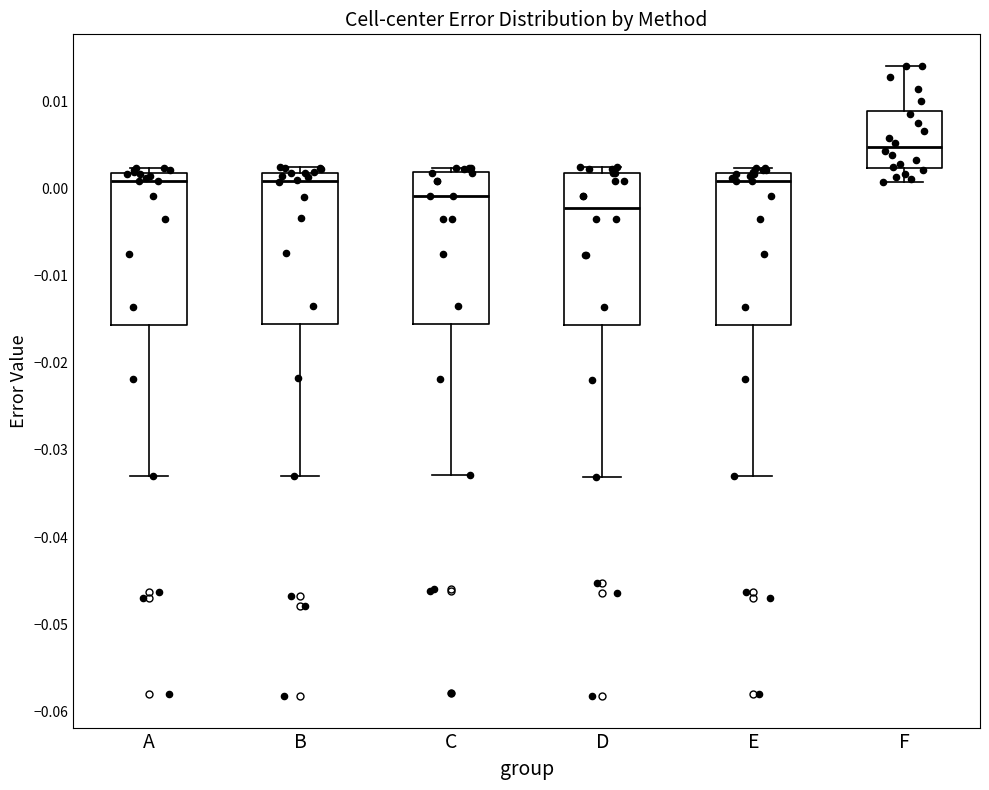

Reading left to right, transcribe this box plot: for each box, give where its median line is, the range the box spans, and where its two whiskers end, as read against the y-axis. The values are not printed on the chart, so give them approximately, as read against the axis.

A: median 0.001, box -0.016 to 0.002, whiskers -0.033 to 0.002 (just above the box's upper edge)
B: median 0.001, box -0.016 to 0.002, whiskers -0.033 to 0.002 (just above the box's upper edge)
C: median -0.001, box -0.016 to 0.002, whiskers -0.033 to 0.002 (just above the box's upper edge)
D: median -0.002, box -0.016 to 0.002, whiskers -0.033 to 0.003
E: median 0.001, box -0.016 to 0.002, whiskers -0.033 to 0.002 (just above the box's upper edge)
F: median 0.005, box 0.002 to 0.009, whiskers 0.001 to 0.014